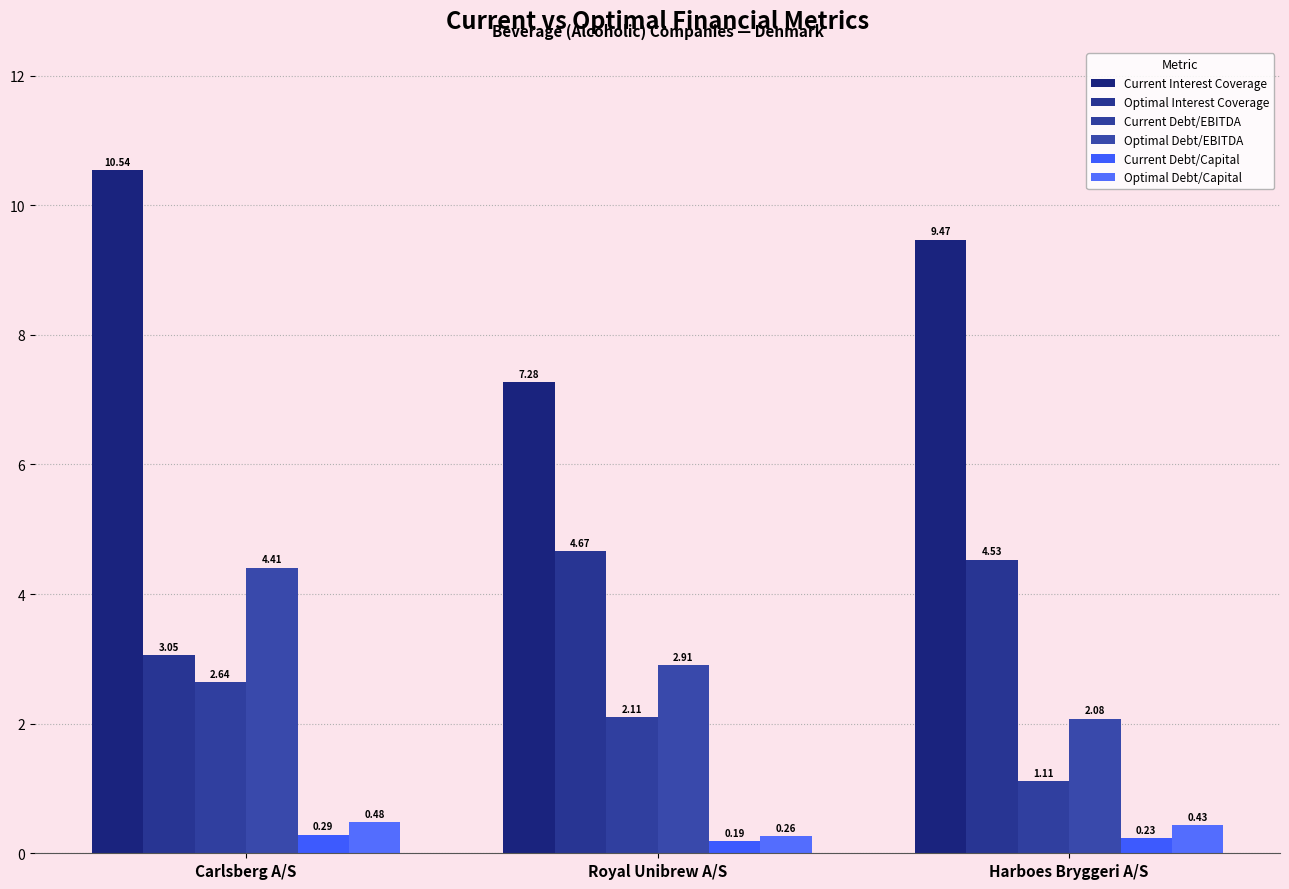

Which series has the widest spread of values?

Current Interest Coverage